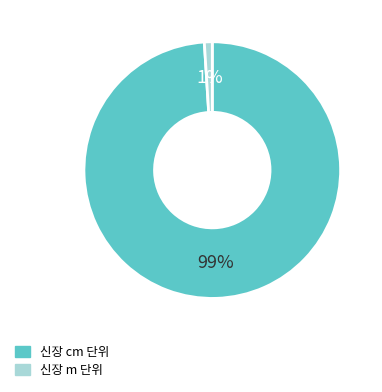

To the nearest percent, what is the difference between the 신장 m 단위 and 신장 cm 단위 slice percentages?

98%